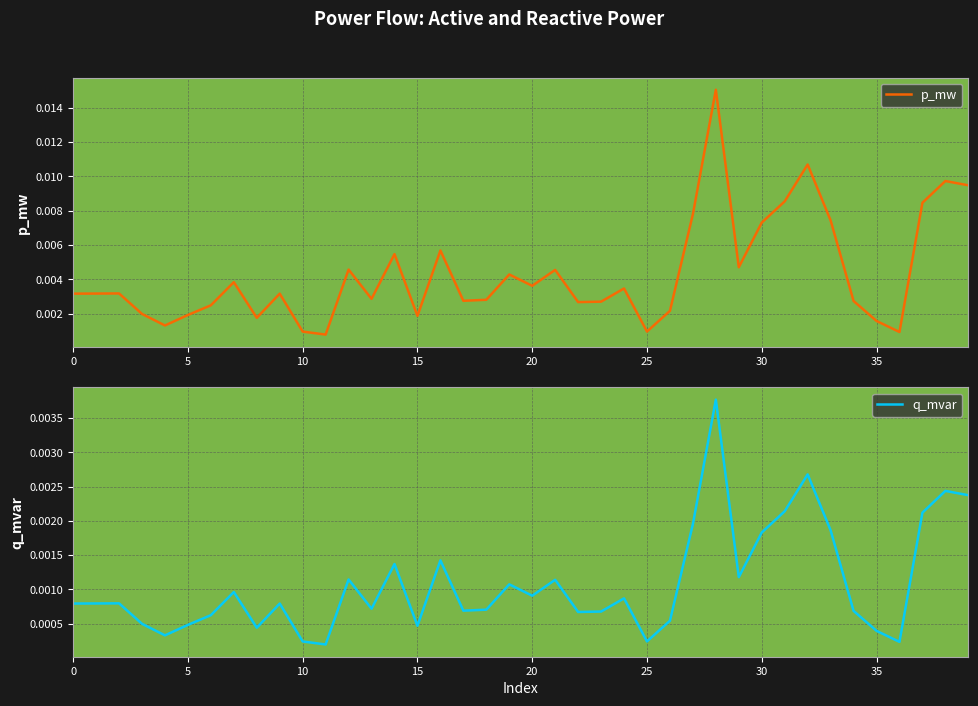

Which label corresponds to the largest value in the chart?

28